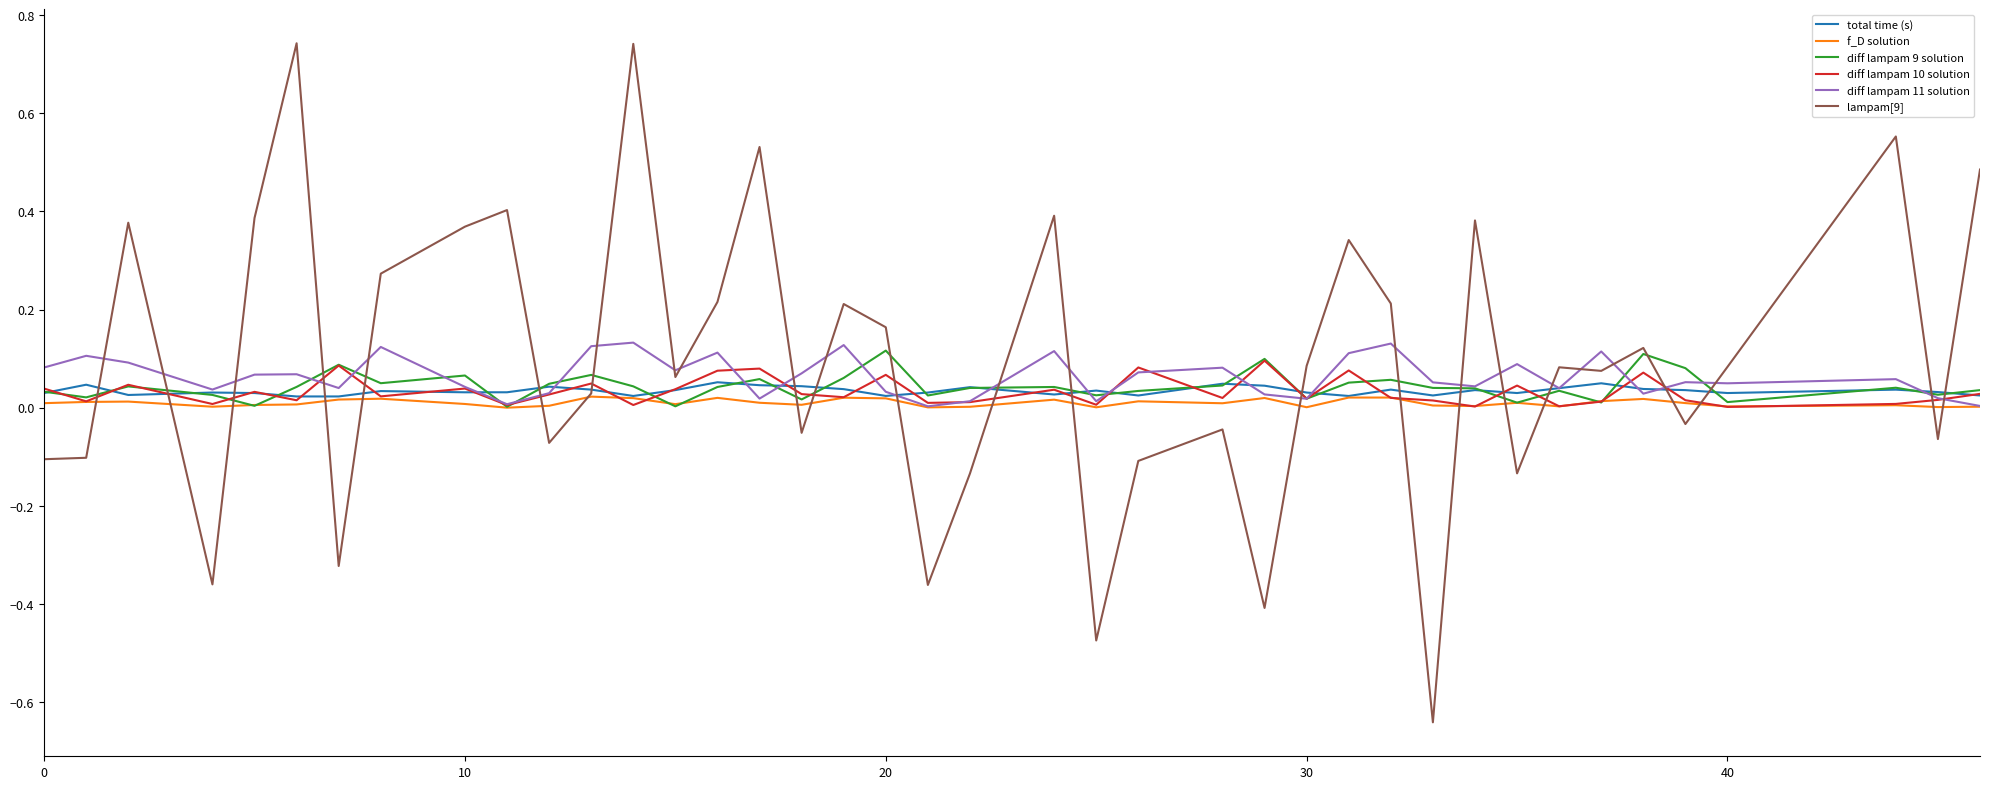

How many values in the lampam[9] series are below 0?

16